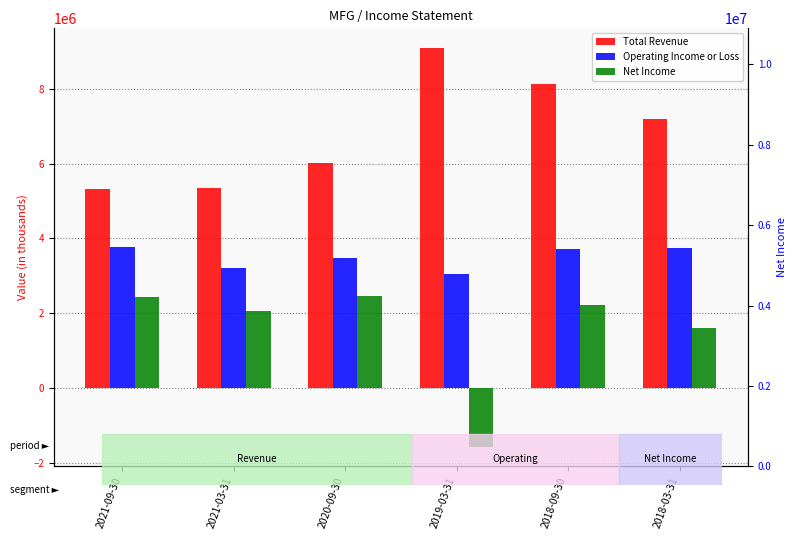

Reading right to left, extract all data points from this chart.

Total Revenue: 2018-03-31=7186000	2018-09-30=8115500	2019-03-31=9080400	2020-09-30=6012700	2021-03-31=5333900	2021-09-30=5329100
Operating Income or Loss: 2018-03-31=3741400	2018-09-30=3722700	2019-03-31=3058300	2020-09-30=3485500	2021-03-31=3197100	2021-09-30=3761500
Net Income: 2018-03-31=1597400	2018-09-30=2222300	2019-03-31=-1564200	2020-09-30=2460800	2021-03-31=2071200	2021-09-30=2435600